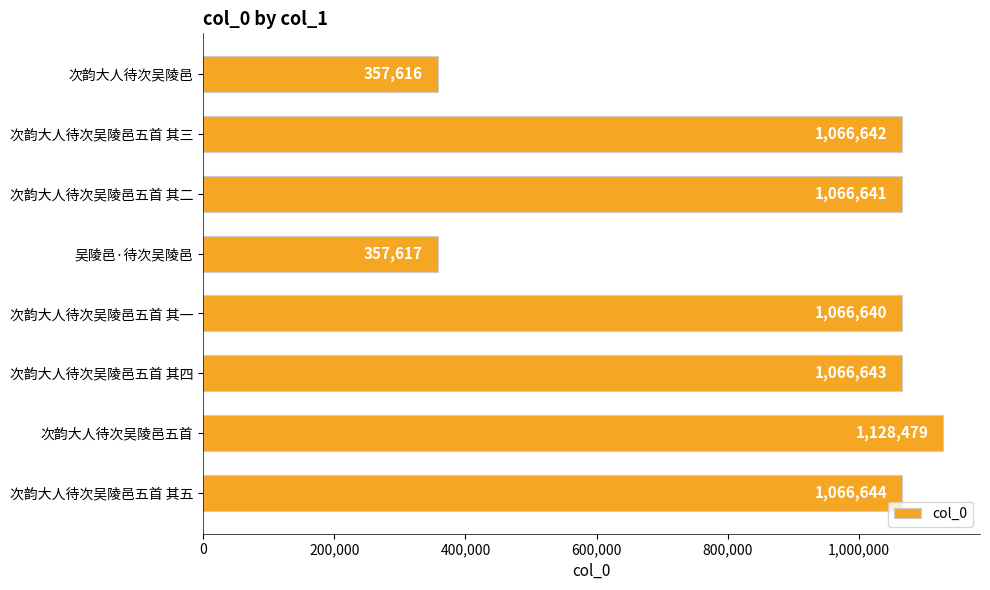

Where is the data nearest to the value 743047?

次韵大人待次吴陵邑五首 其一